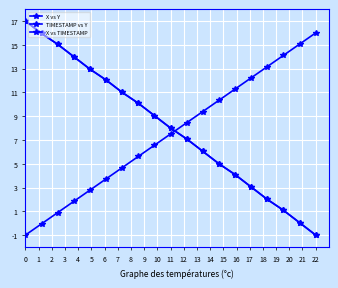

Rank the series at 4 from lowest to highest value.

X vs TIMESTAMP, X vs Y, TIMESTAMP vs Y